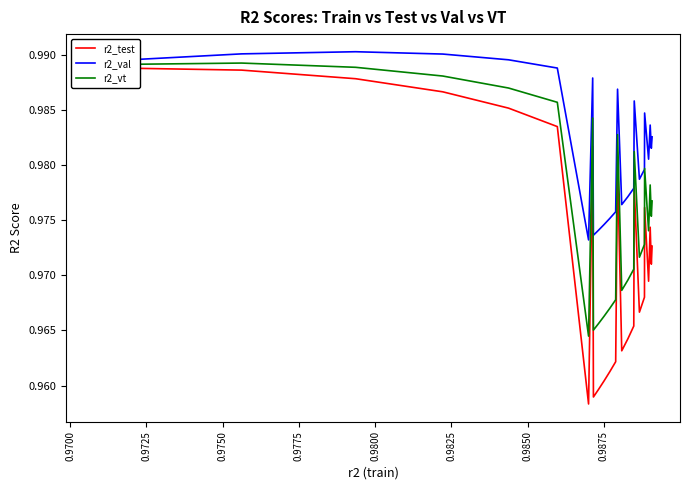

True or false: r2_test and r2_val cross at least once.

False